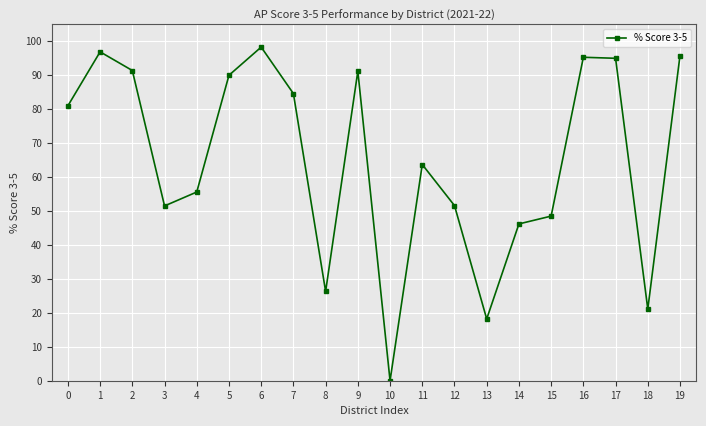

Where is the first local minimum?

3